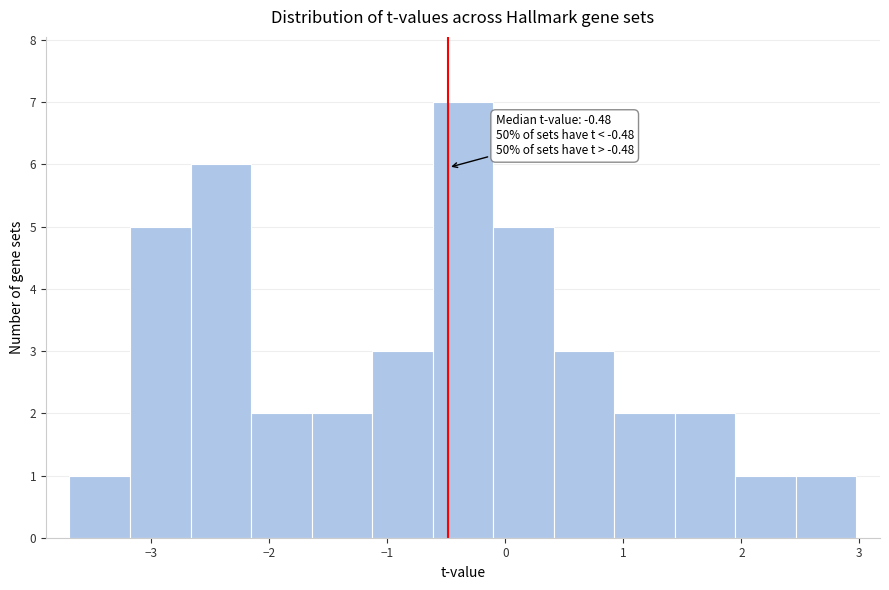

Which range on the x-axis has the tallest bar?

-0.6 to -0.1